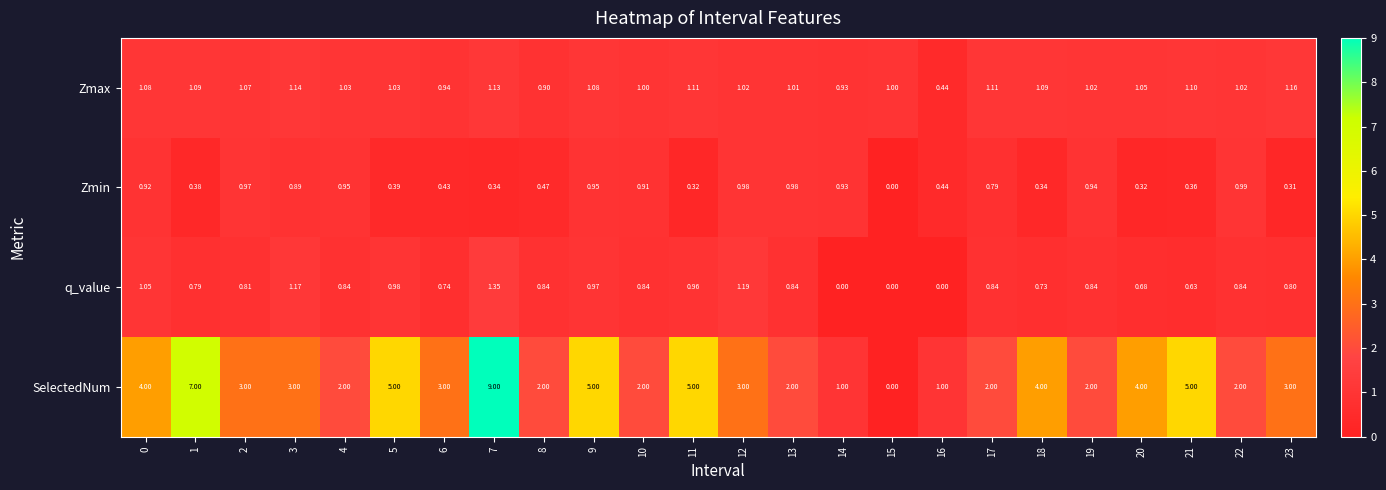

Rank the series at 3 from highest to lowest value.

SelectedNum, q_value, Zmax, Zmin